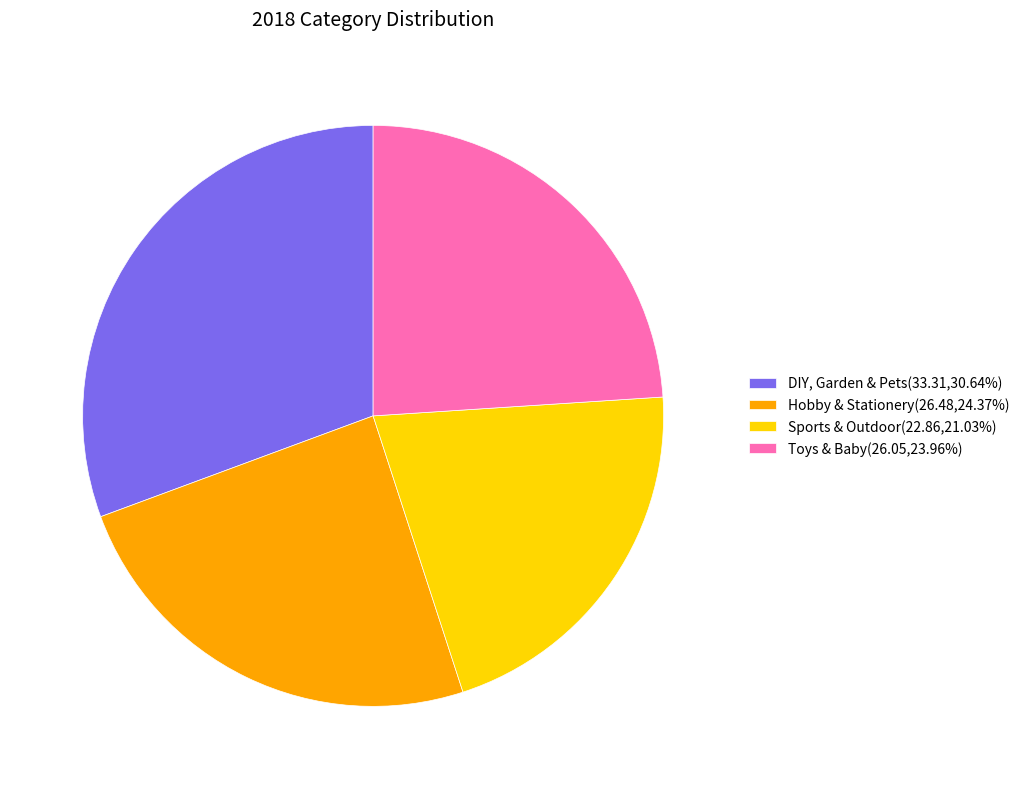

Which has a higher value, Sports & Outdoor or DIY, Garden & Pets?

DIY, Garden & Pets